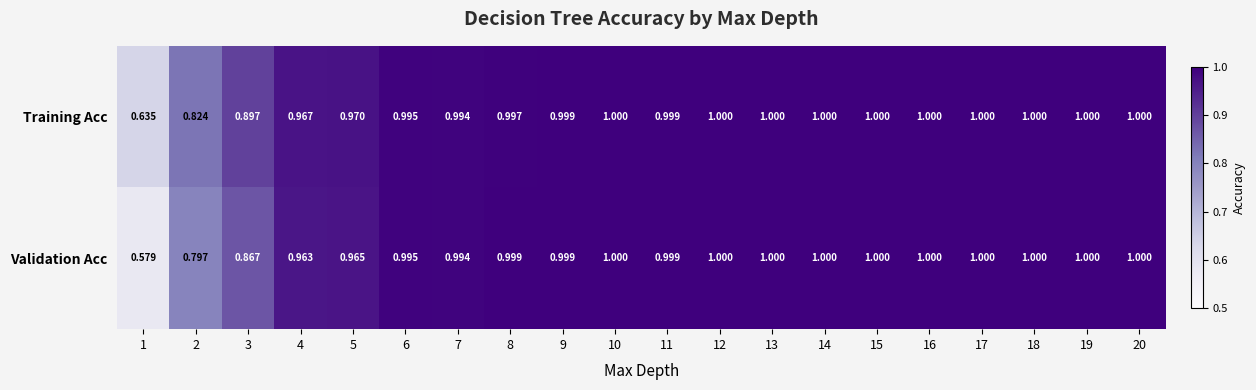

Is the value of Training Acc at 15 greater than the value of Validation Acc at 2?

Yes